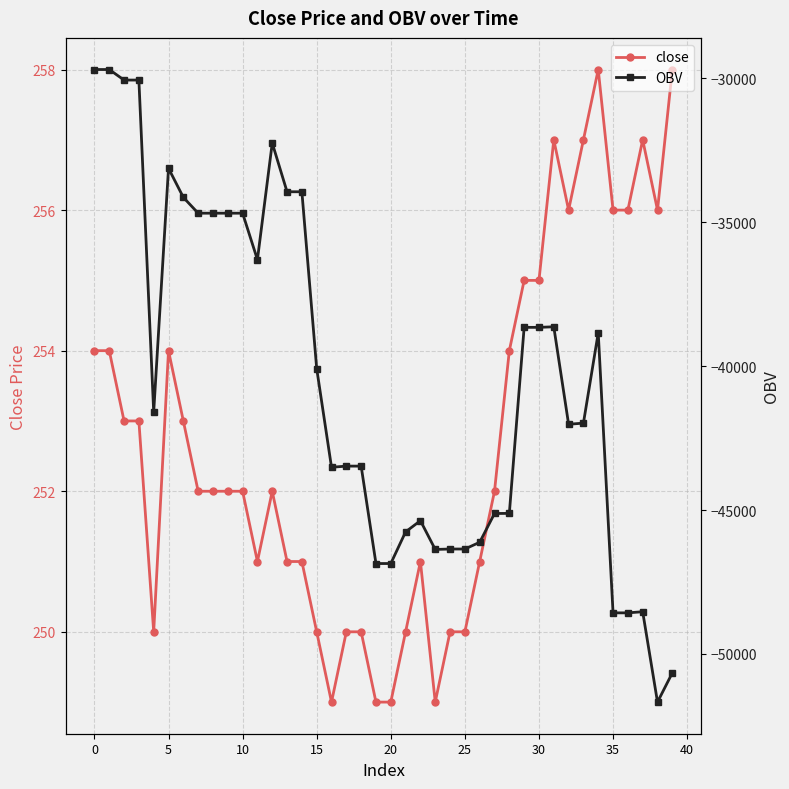

Which series has the widest spread of values?

OBV